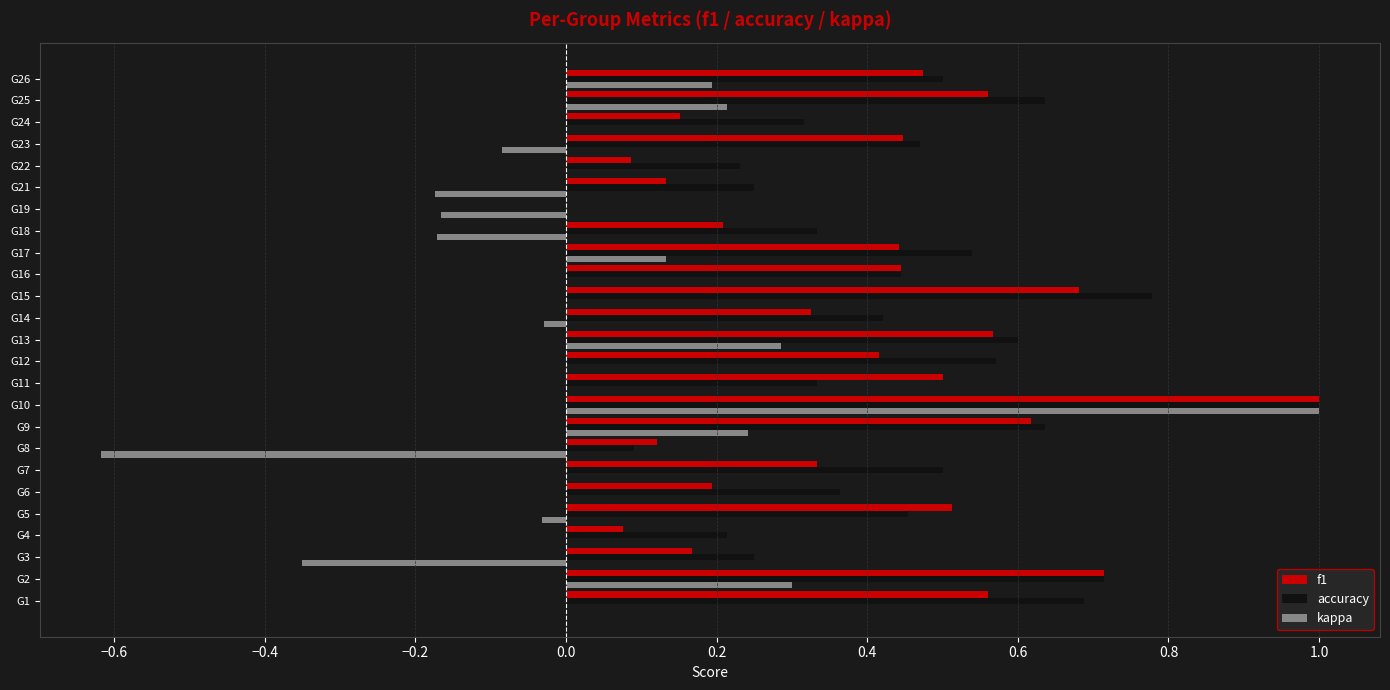

Is the value of f1 at G13 greater than the value of accuracy at G9?

No